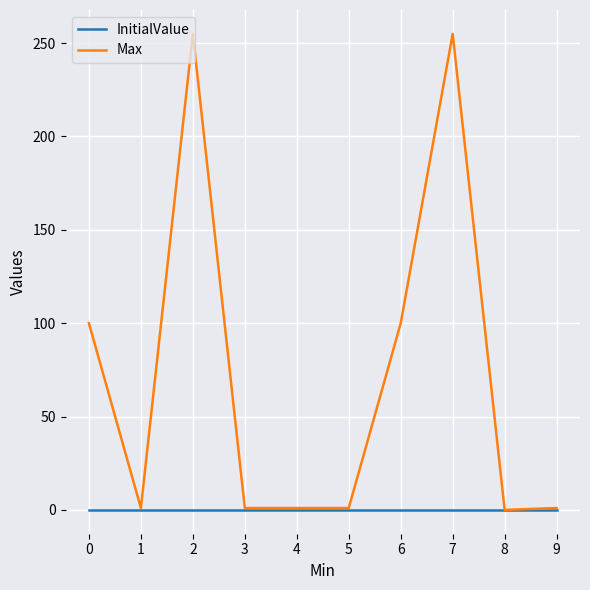

Which series has the largest range (max minus min)?

Max